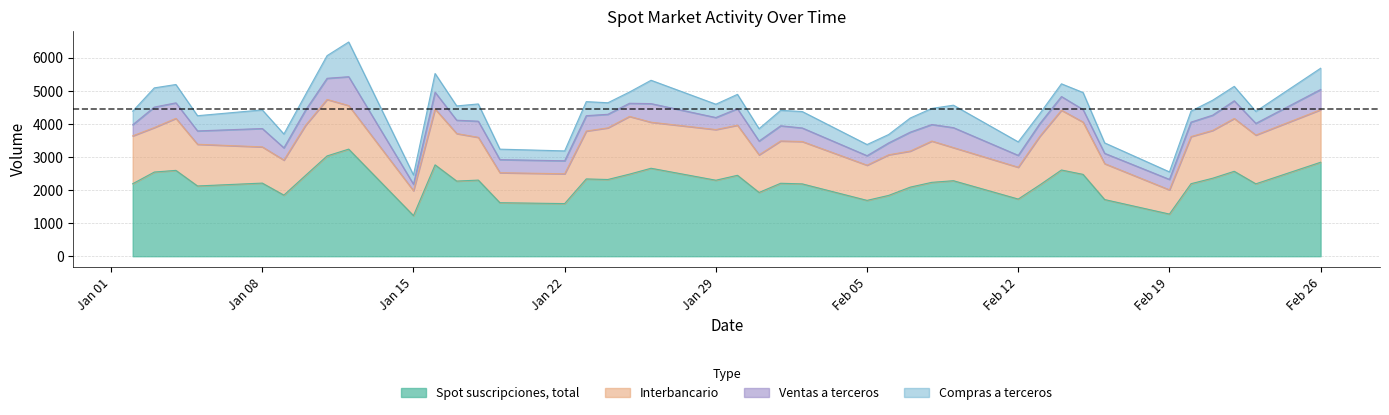

Rank the series by their maximum value, from lowest to highest.

Ventas a terceros, Compras a terceros, Interbancario, Spot suscripciones, total